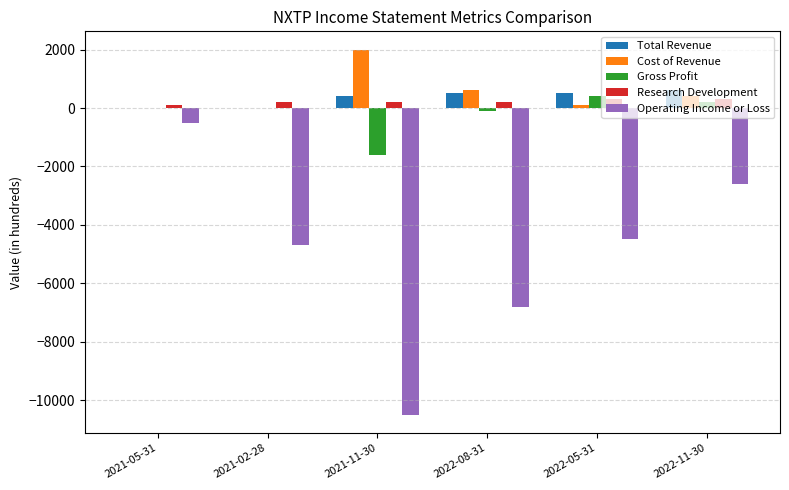

Between 2021-02-28 and 2022-08-31, which series saw the biggest shift?

Operating Income or Loss